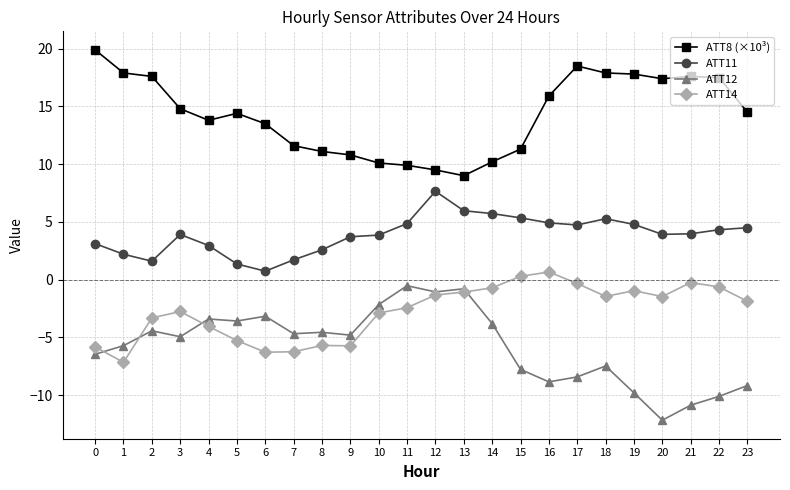

True or false: ATT11 has more than 1 interior local peaks.

True